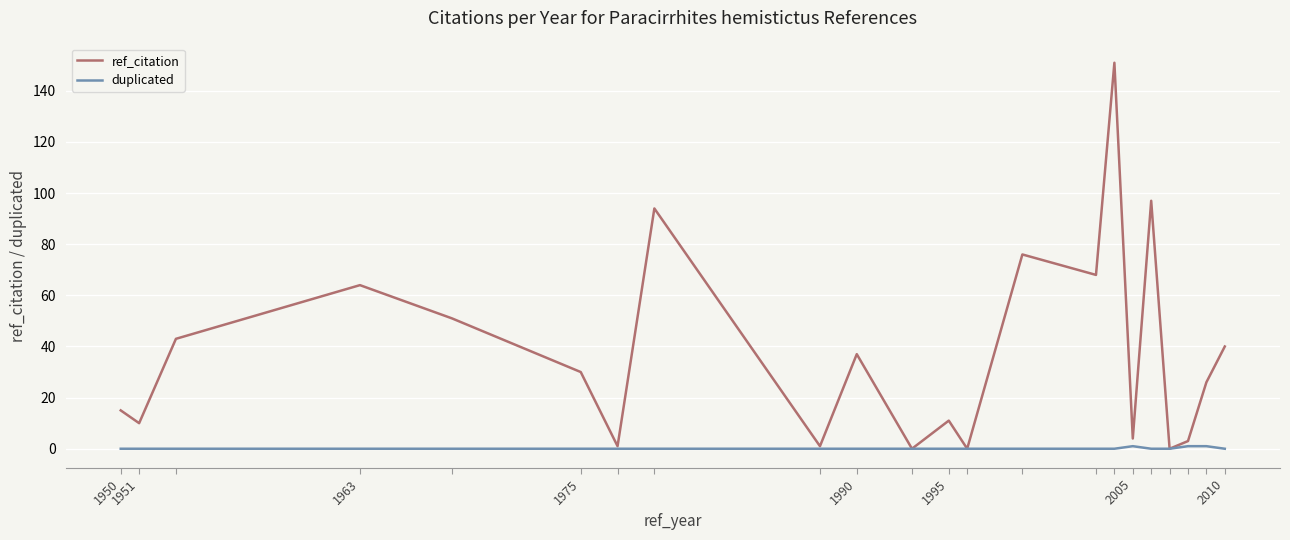

How many distinct data groups are displayed?

2